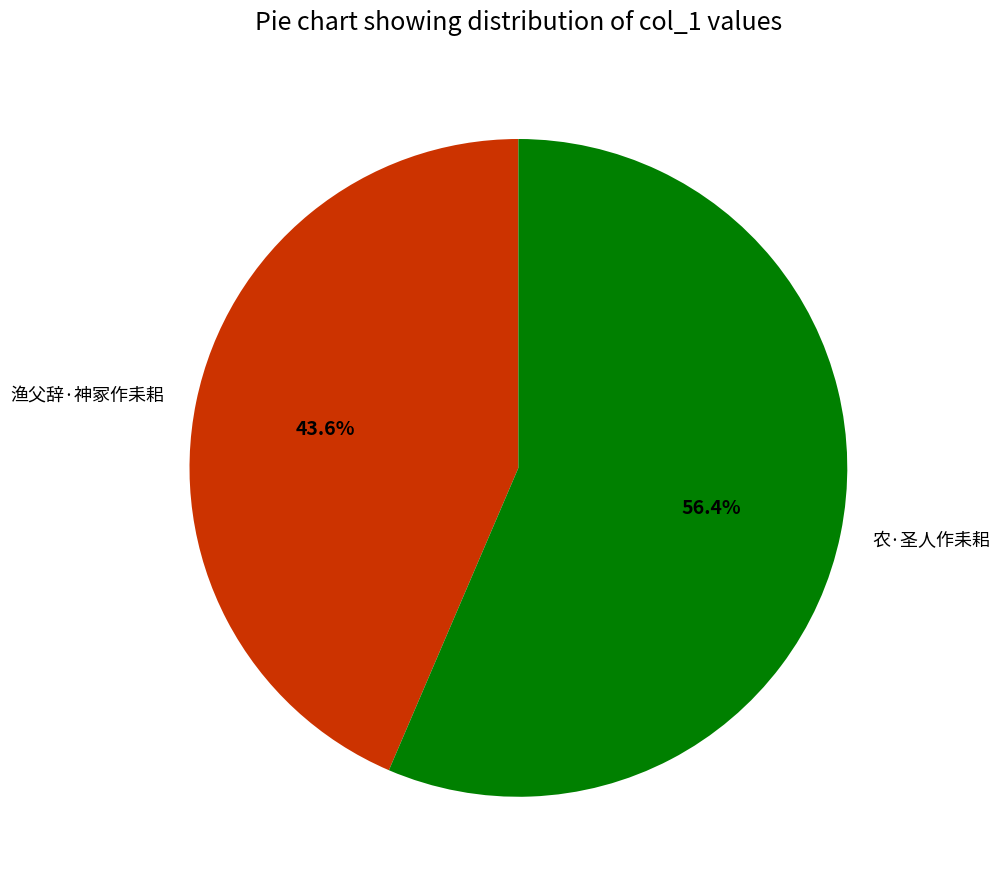

Which slice represents more than half of the pie?

农·圣人作耒耜